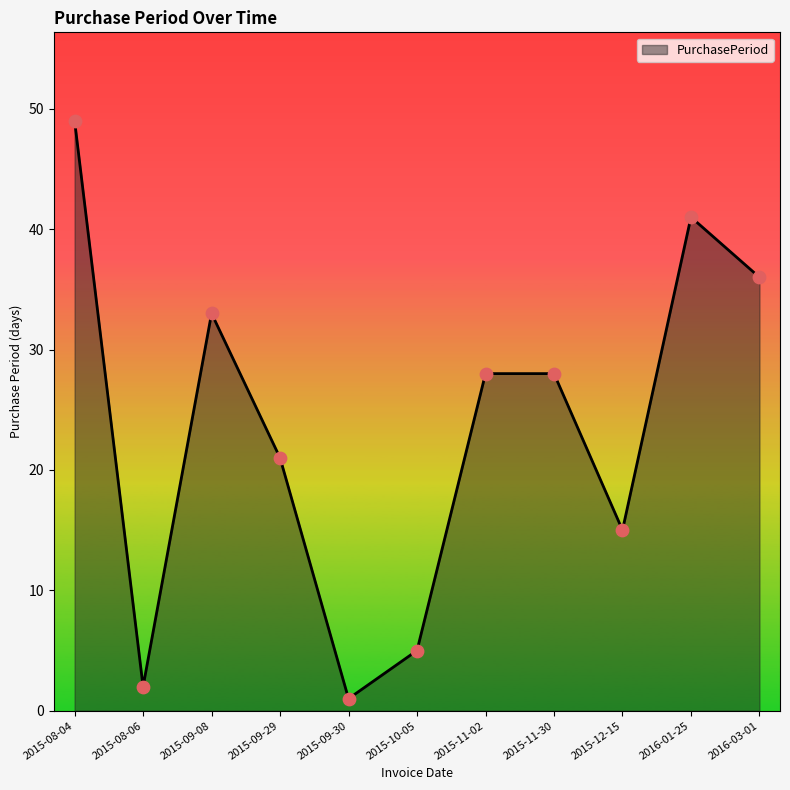

Between 2015-10-05 and 2015-09-29, which is larger?

2015-09-29